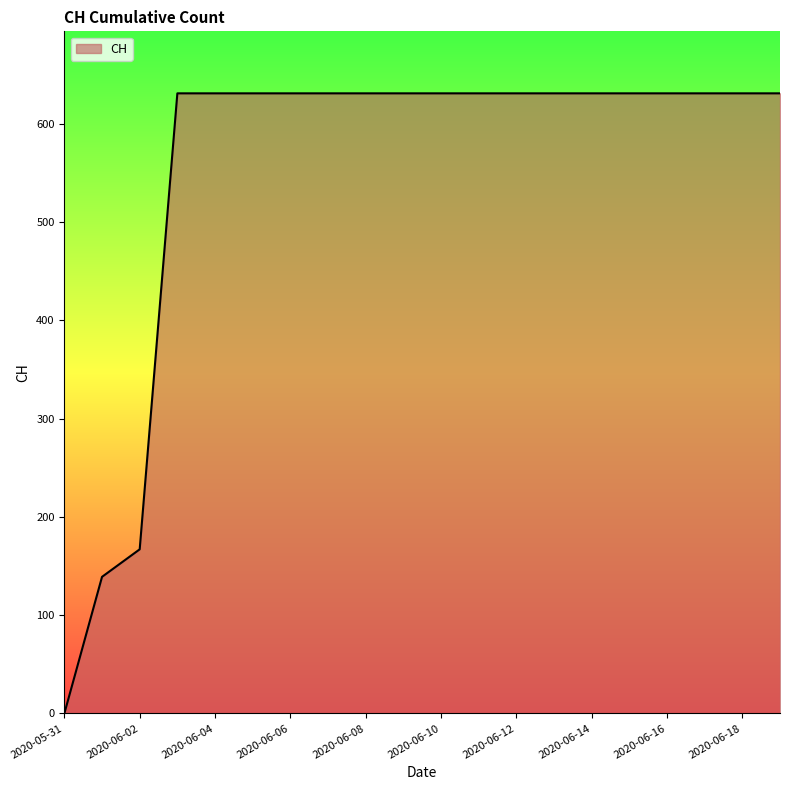

What is the maximum value shown in the chart?

631